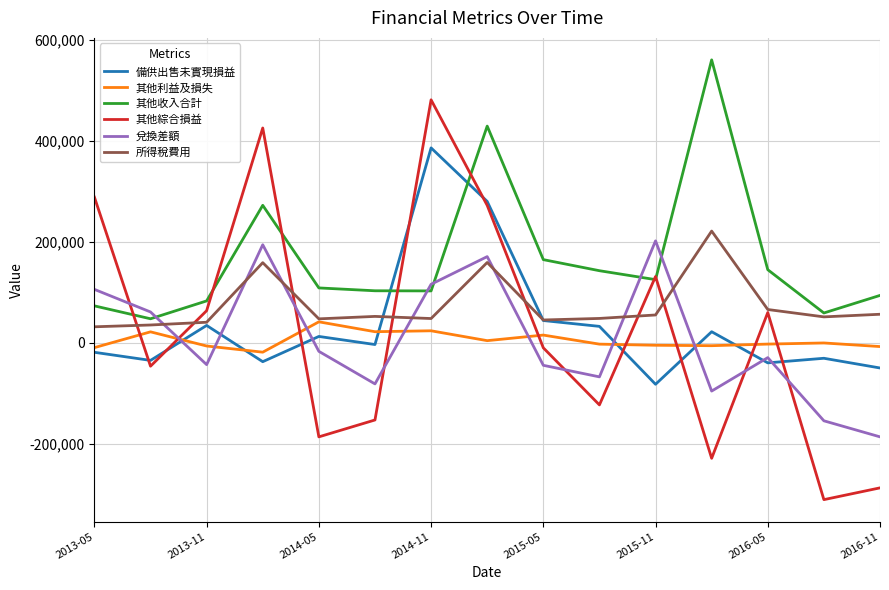

How many values in the 備供出售未實現損益 series exceed -3201?

7